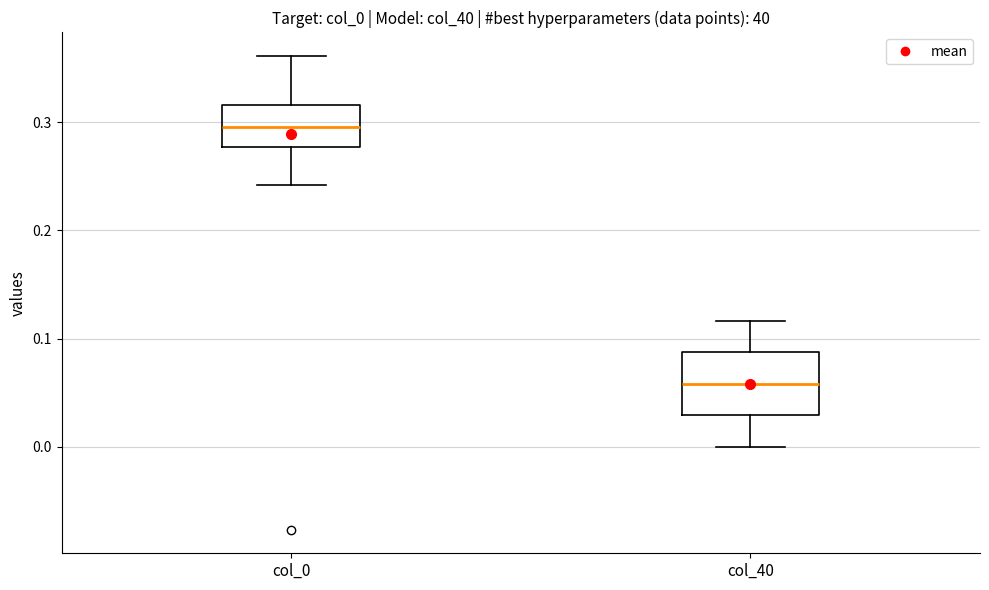

Which box is the tallest, from its lower edge to its upper edge?

col_40